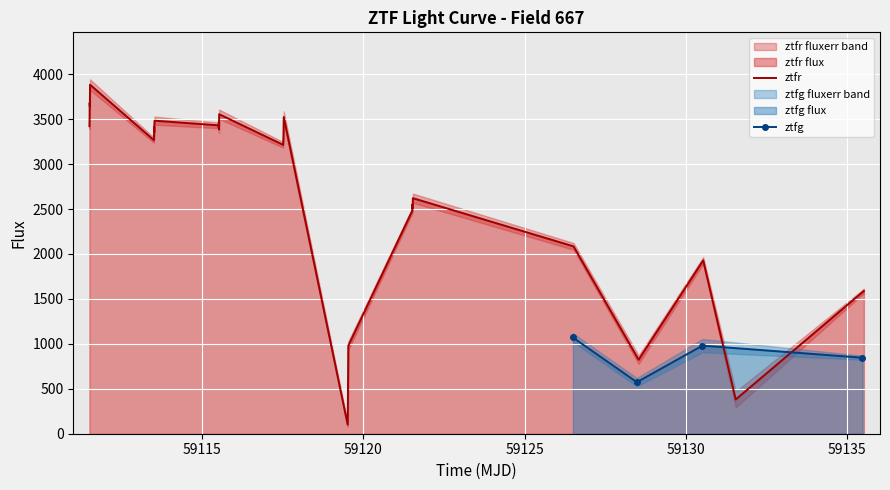

How many points are higher than both their immediate neighbors (excluding endpoints)?

10